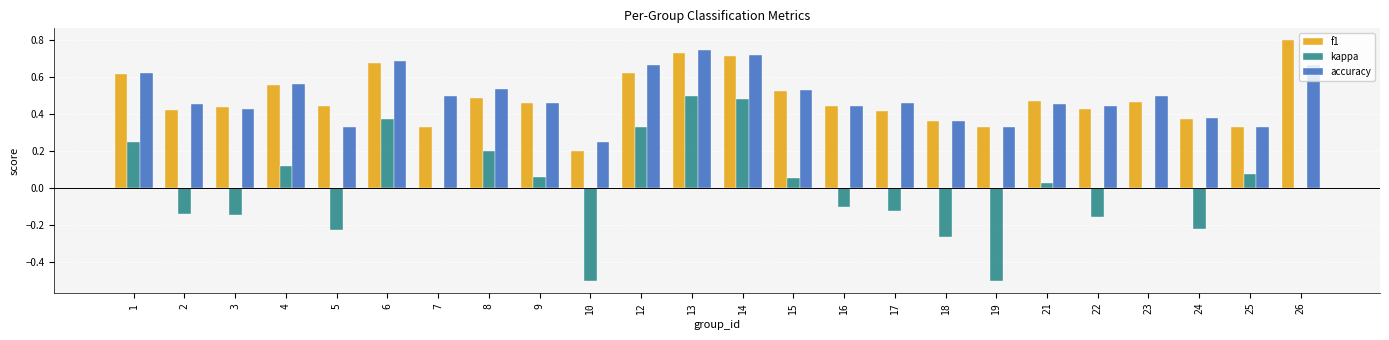

Which series has the widest spread of values?

kappa